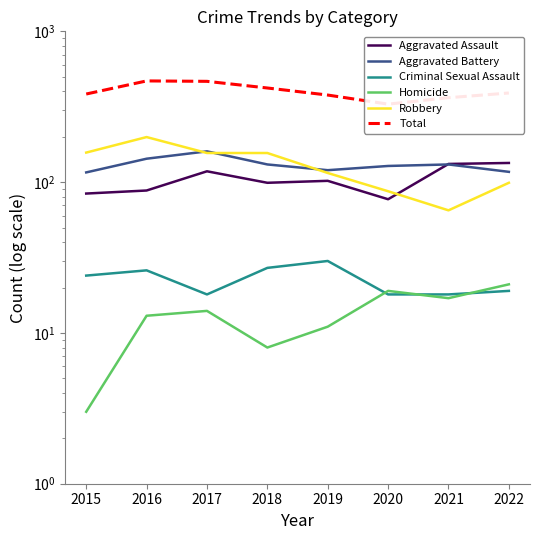

At which label does Criminal Sexual Assault reach its peak?

2019